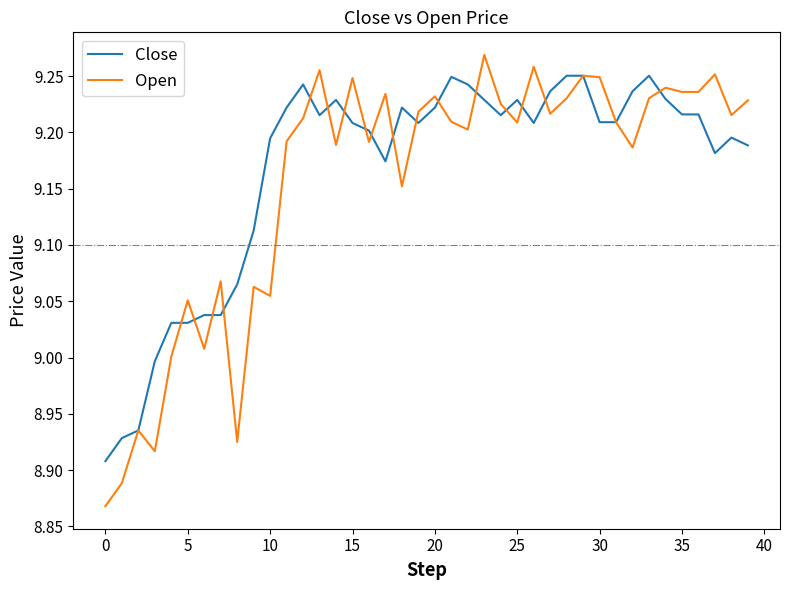

List the series in order of their peak value, highest first.

Open, Close